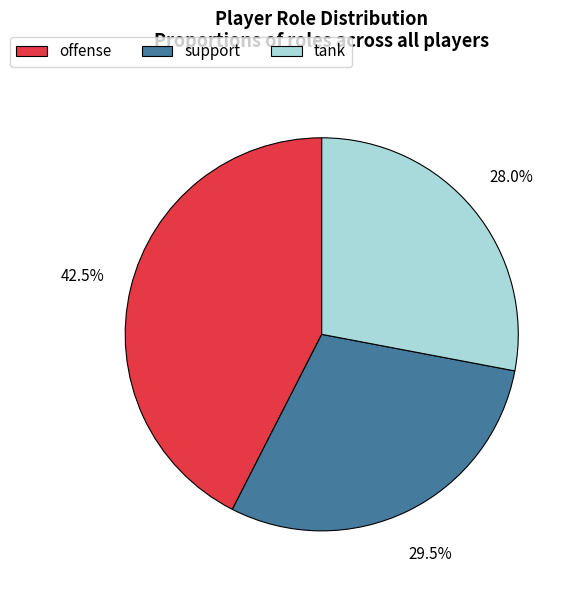

Is offense the majority of the pie?

No